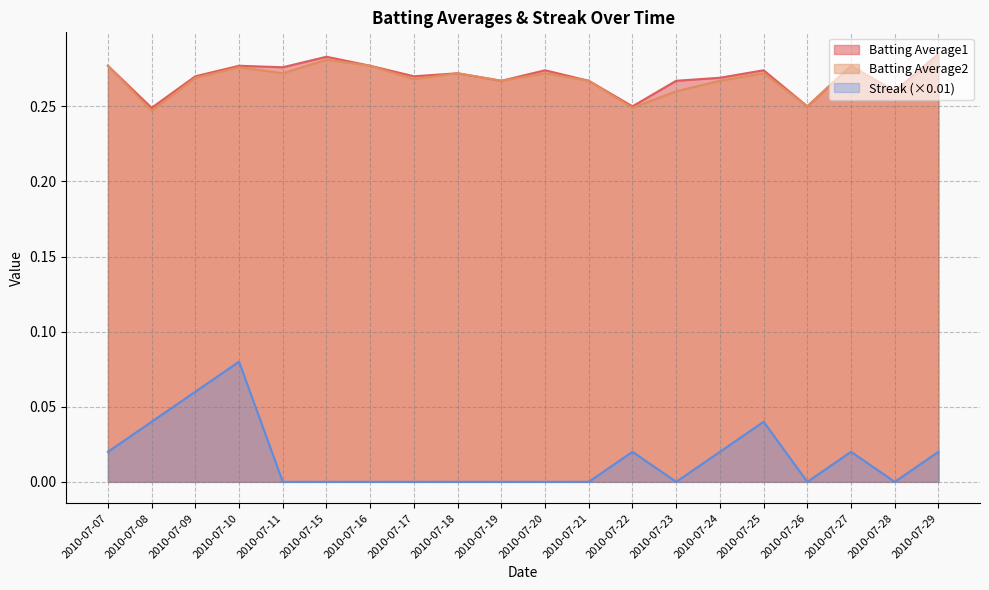

What value does the Batting Average1 series have at 2010-07-19?

0.3